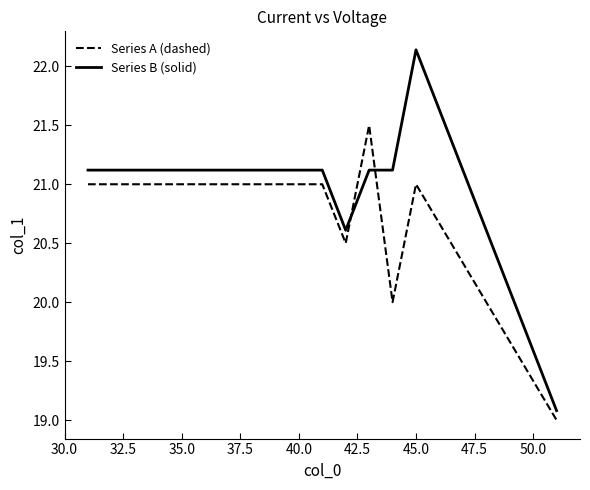

Which series has the largest range (max minus min)?

Series B (solid)